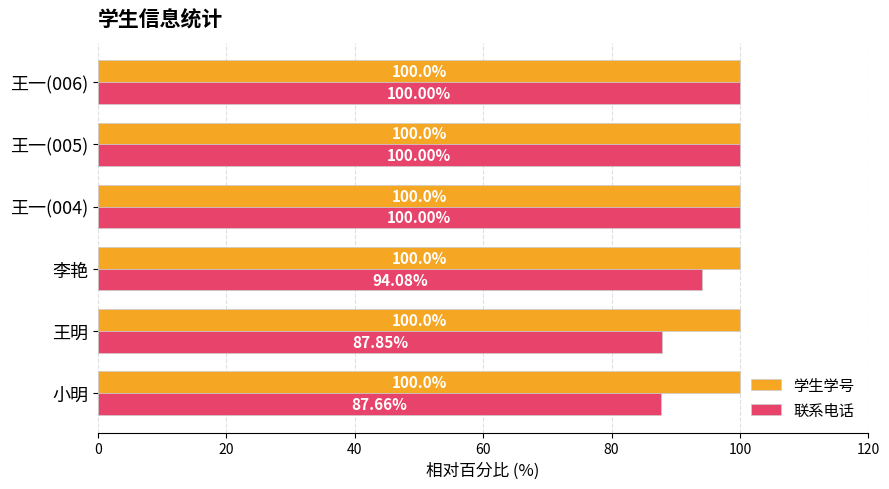

Is the value of 联系电话 at 李艳 greater than the value of 学生学号 at 王一(004)?

No